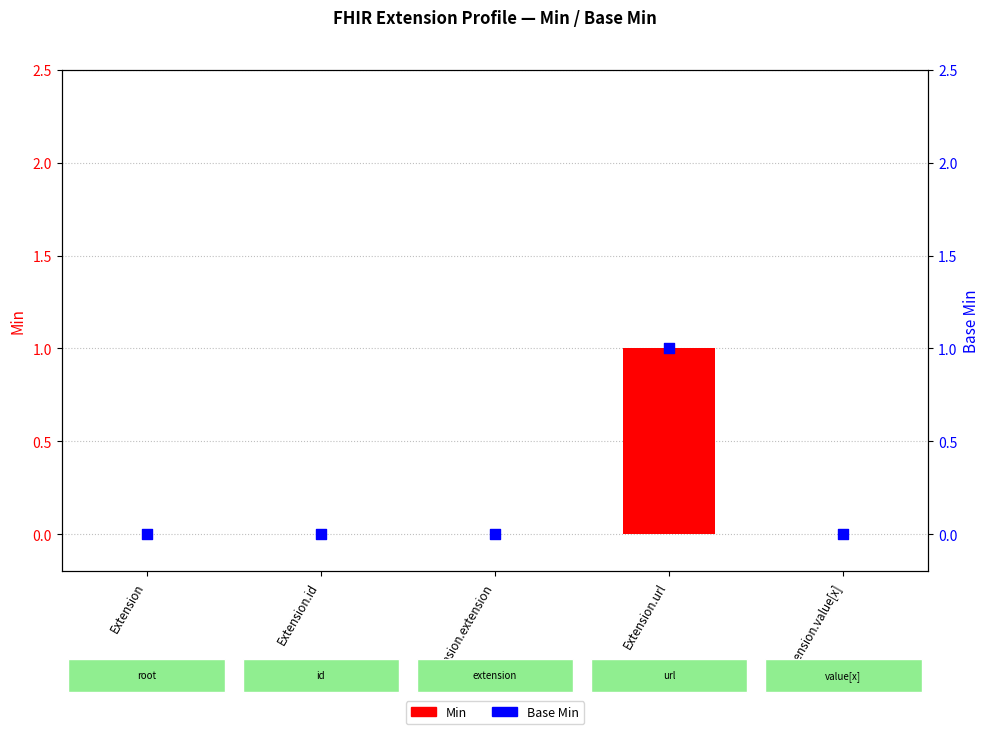

At which category is the sum across all series the highest?

Extension.url